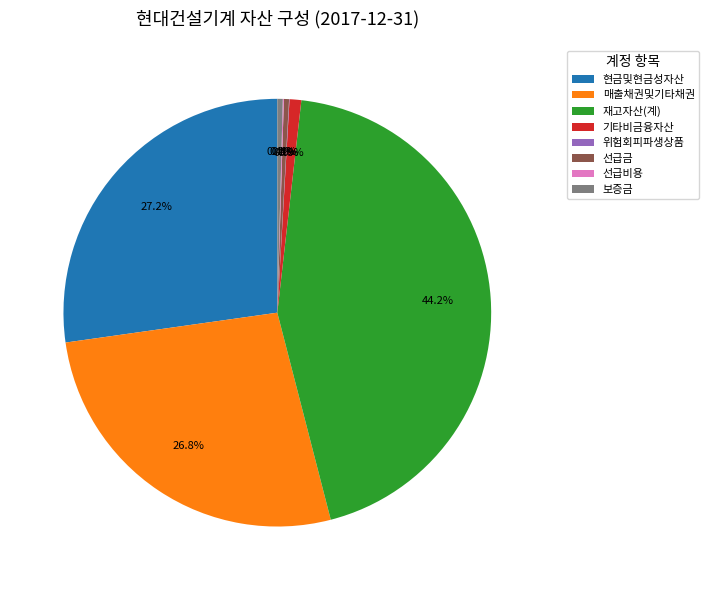

To the nearest percent, what is the average slice percentage?

12%